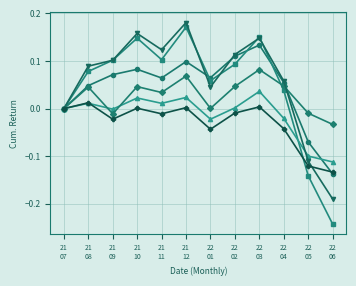

How many lines are shown in the chart?

6